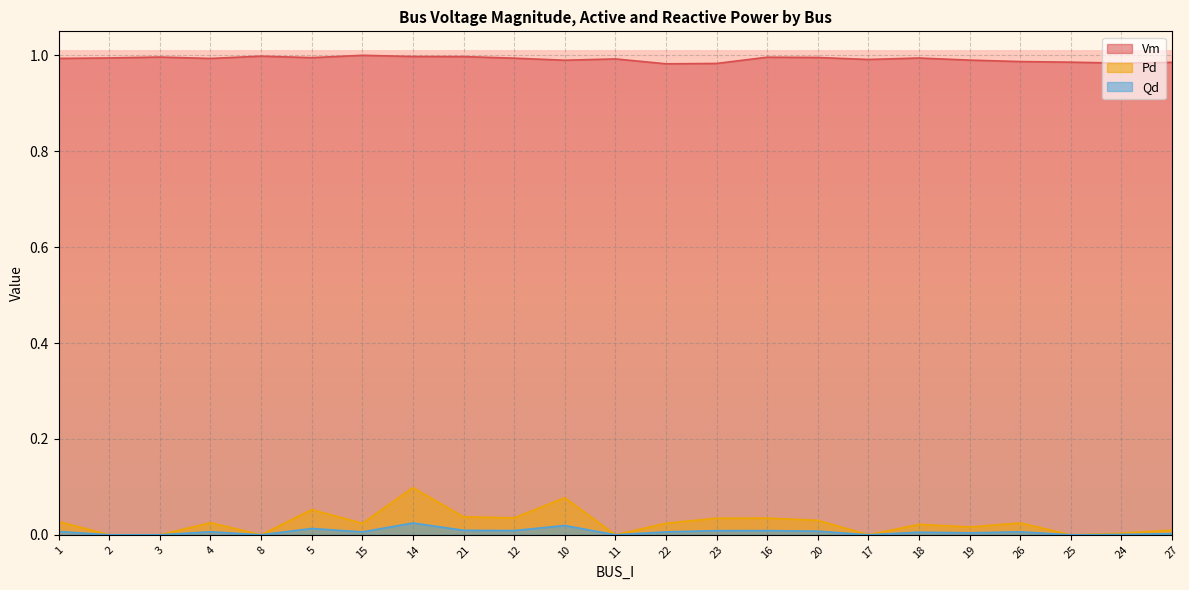

Does the chart display data point markers on the line(s)?

No